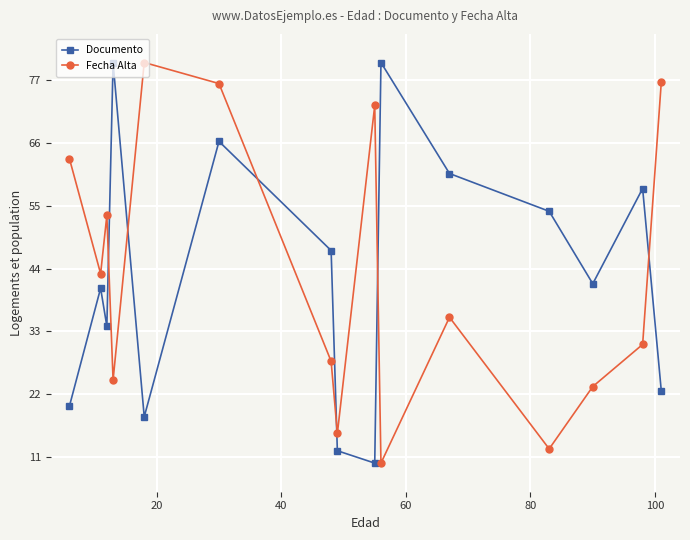

How many interior local valleys does the Fecha Alta series have?

5